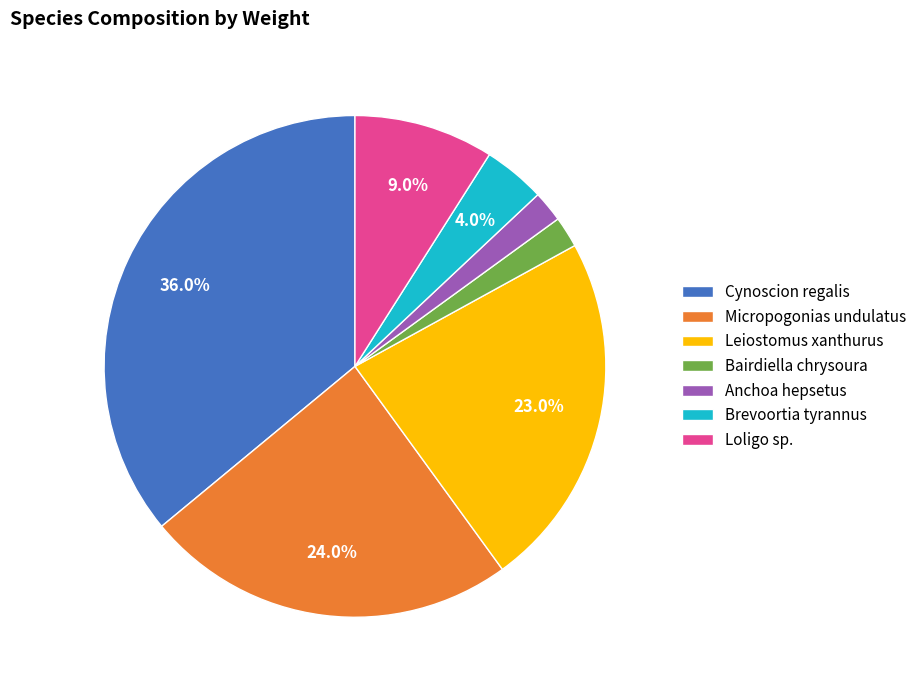

To the nearest percent, what is the combined percentage of Micropogonias undulatus and Cynoscion regalis?

60%